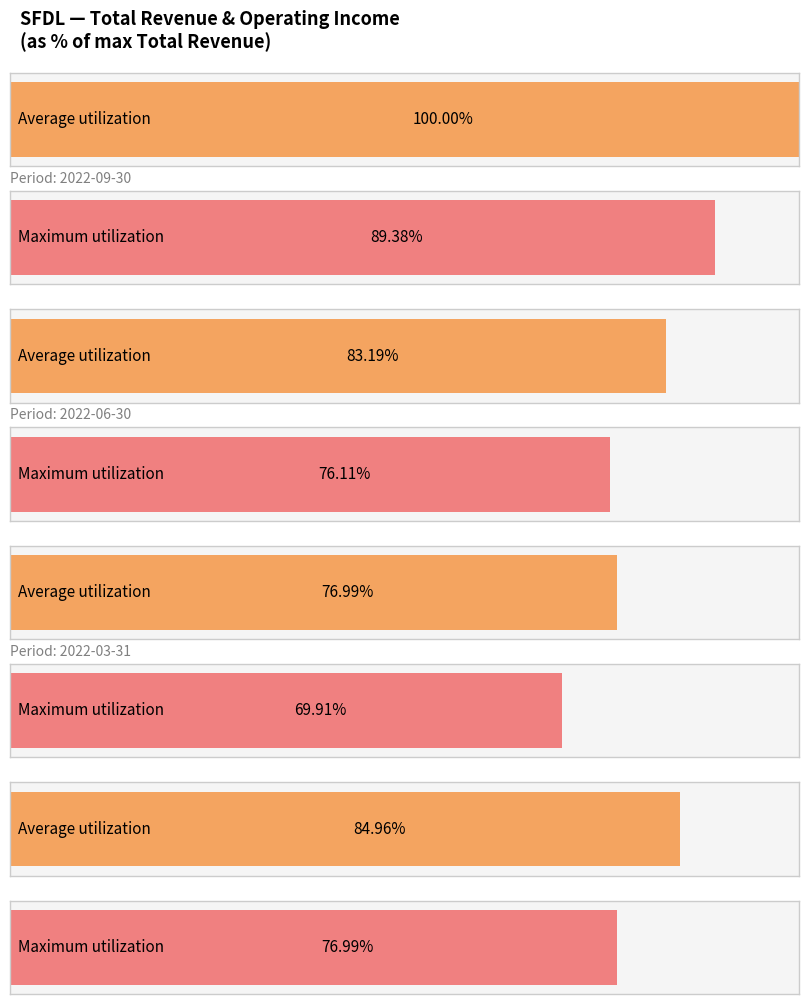

Which has a higher value, 2021-09-30 or 2022-03-31?

2021-09-30